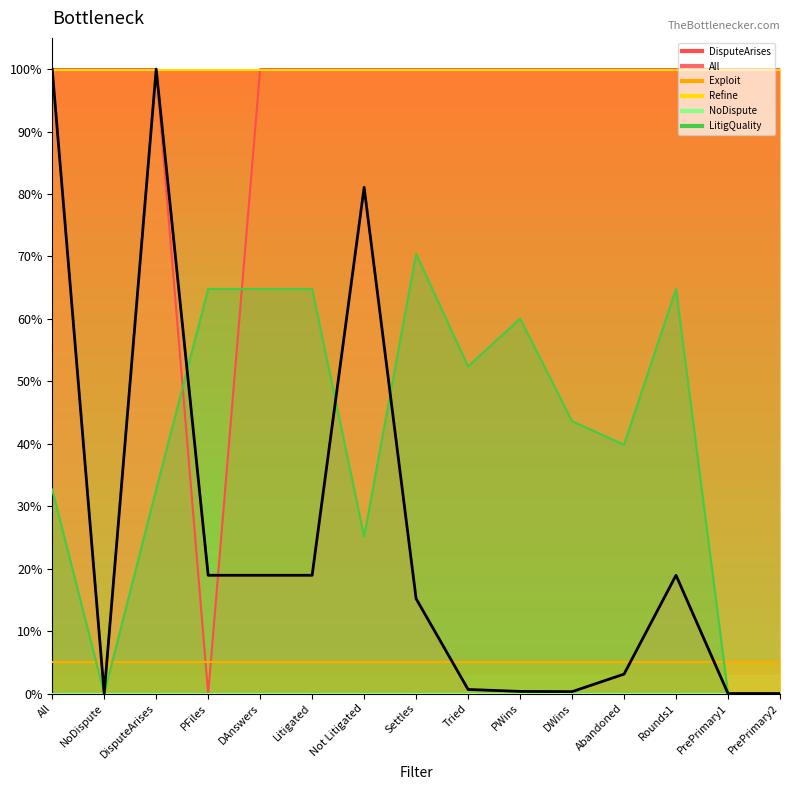

The value of All at Settles is 0.2. True or false?

True